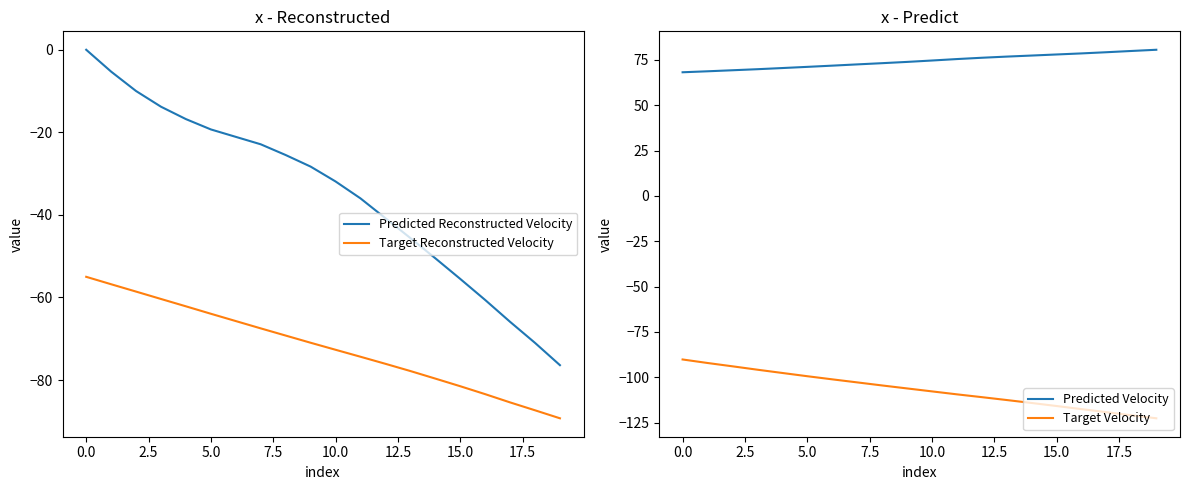

The value of Predicted Reconstructed Velocity at 10.0 is -15.0. True or false?

False